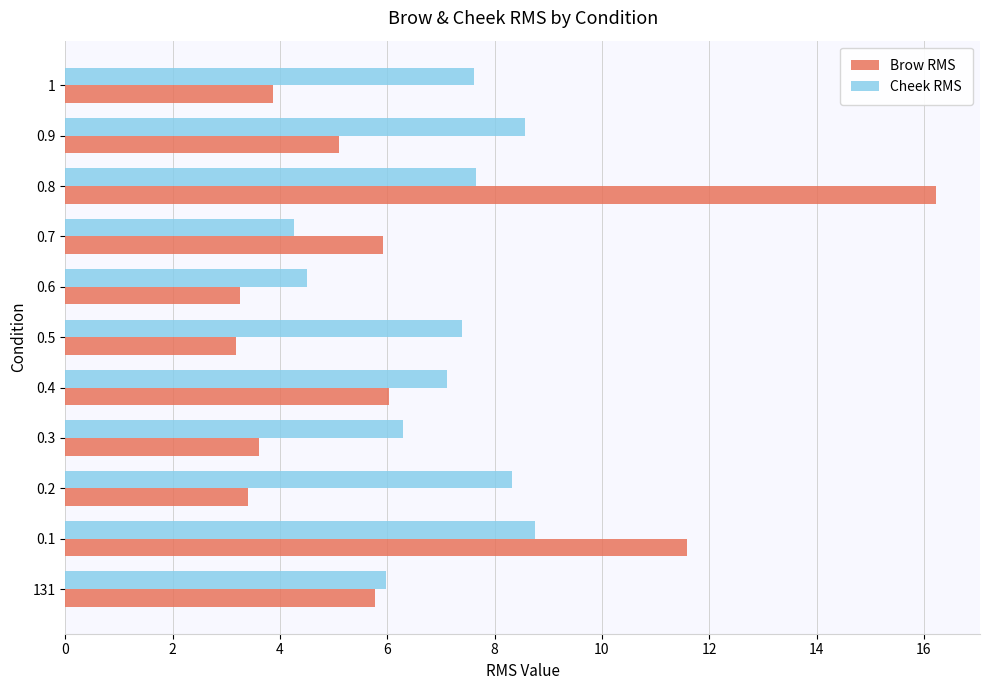

What is the minimum value for Brow RMS?

3.2